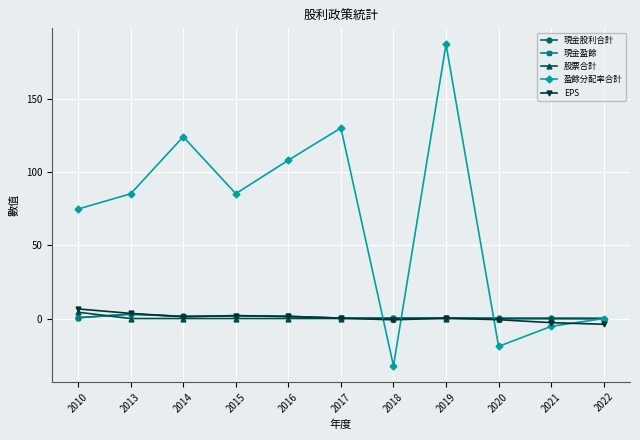

What is the minimum value shown in the chart?

-32.2